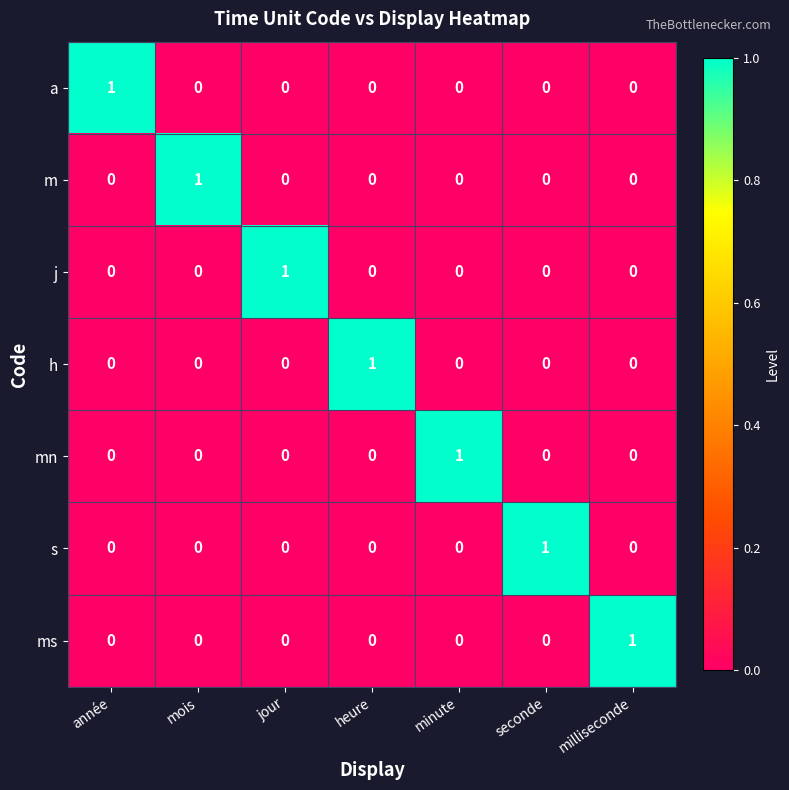

Is it true that ms equals 1 at mois?

False